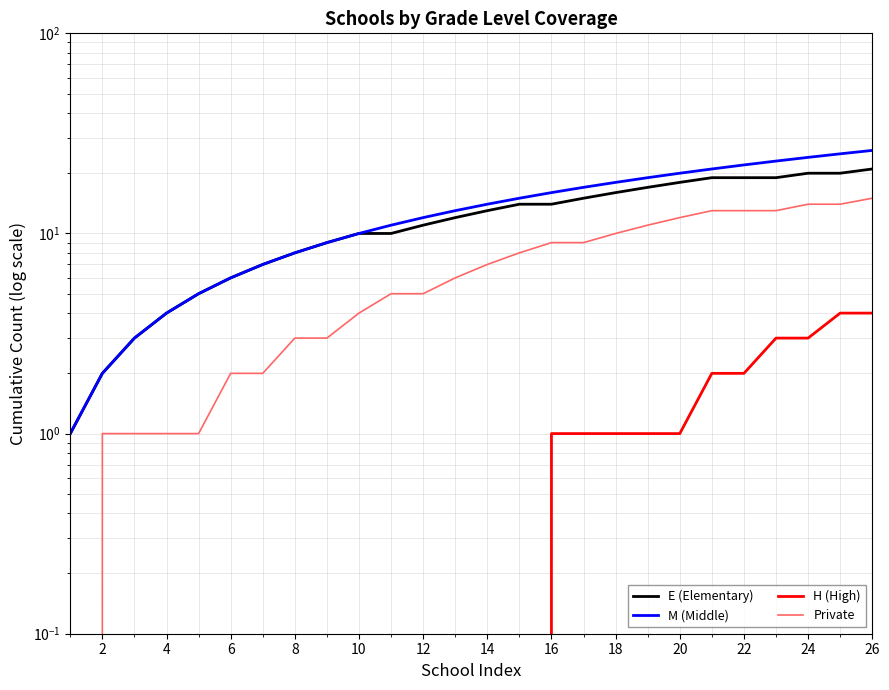

What is the difference between the maximum and minimum values in the Private series?

15